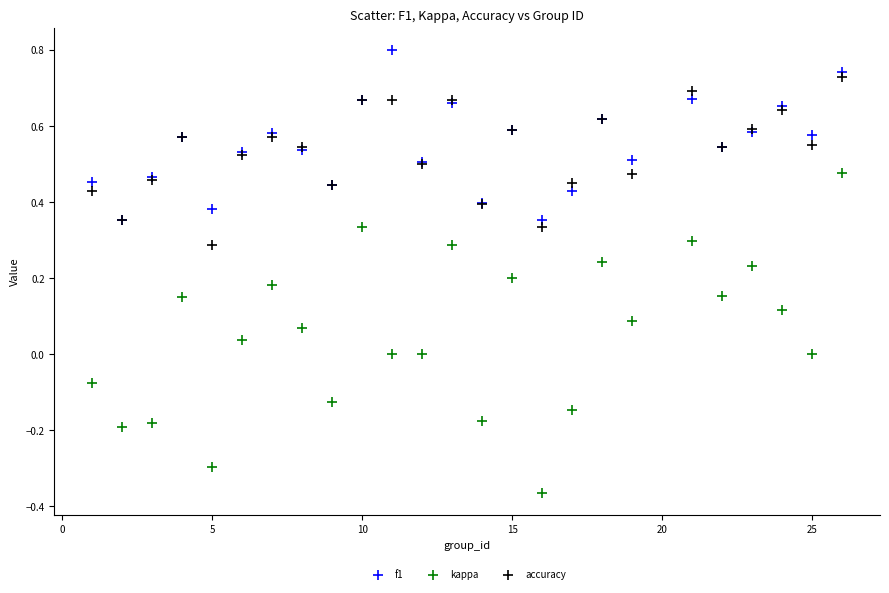

What are all the series names shown in the legend?

f1, kappa, accuracy